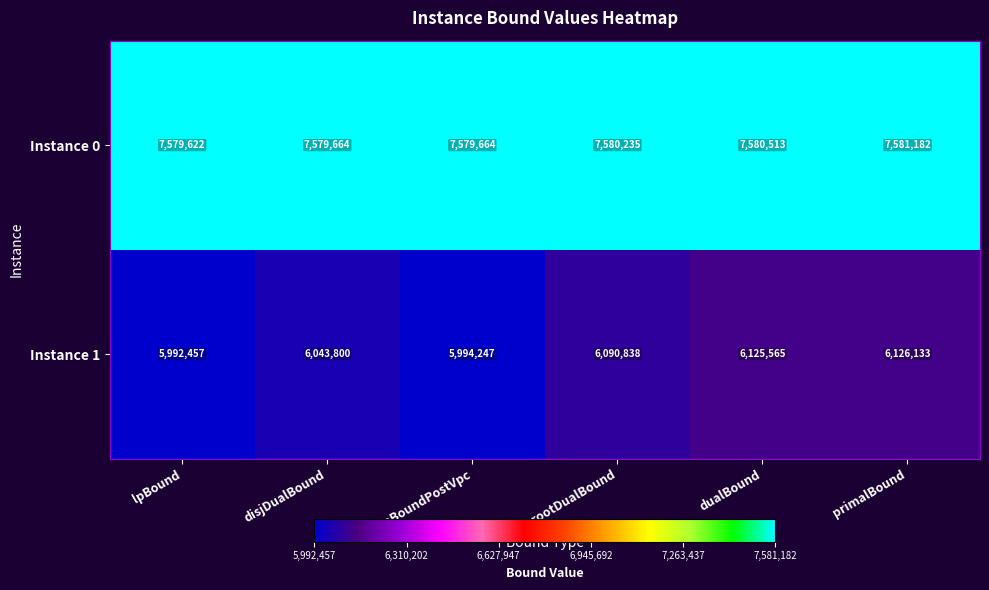

At which category is the sum across all series the highest?

primalBound